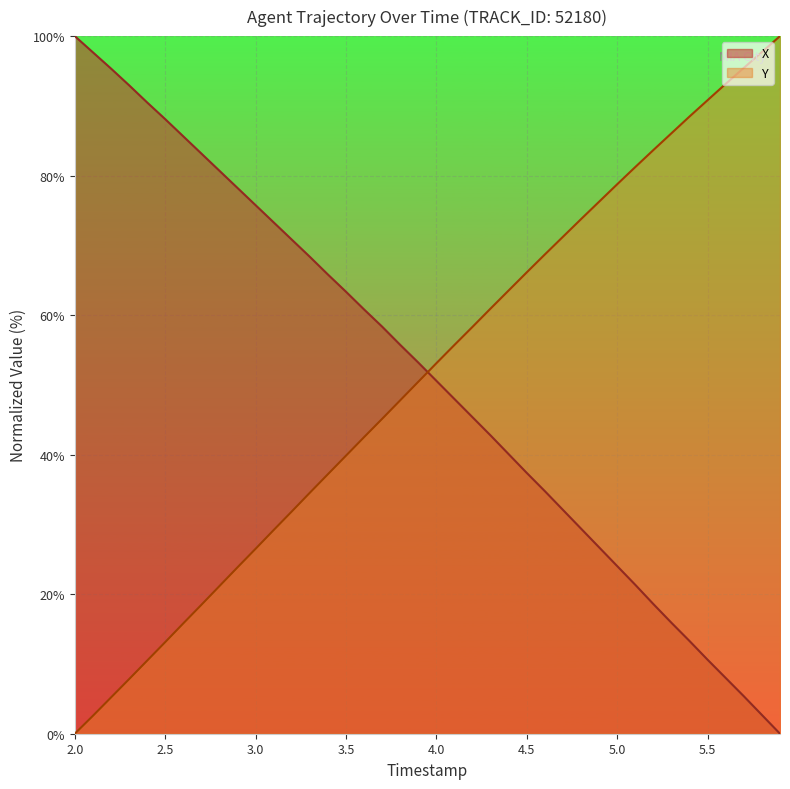

Count the number of categories in the chart.

40